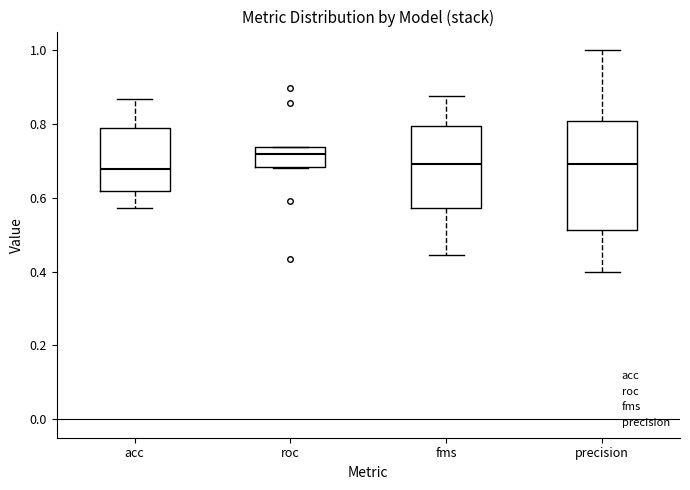

Comparing the boxes themselves (not the whiskers), which one is the tallest?

precision